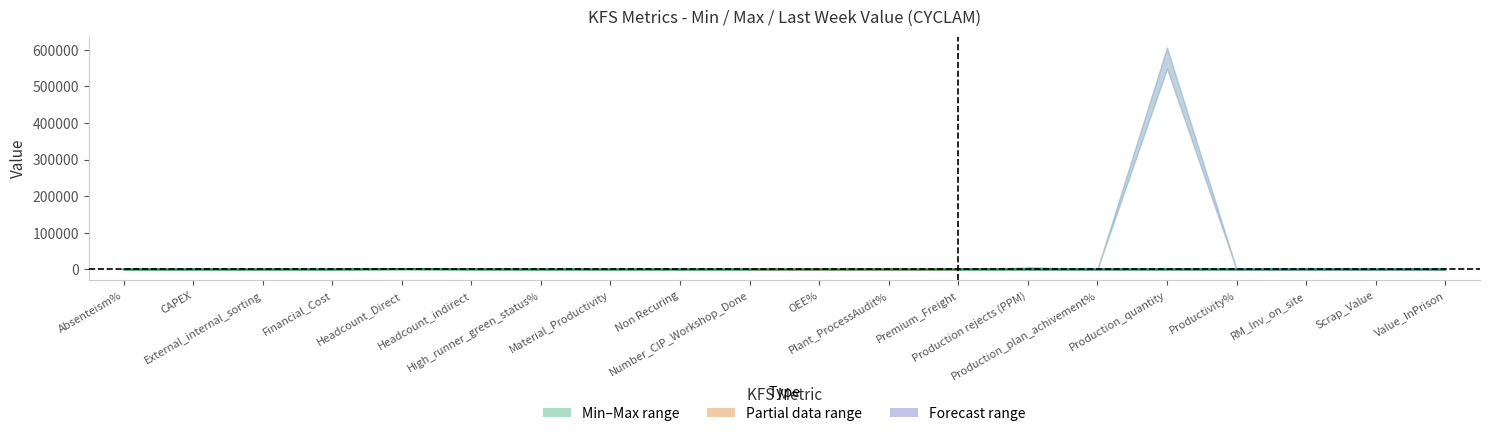

How many points are higher than both their immediate neighbors (excluding endpoints)?

1